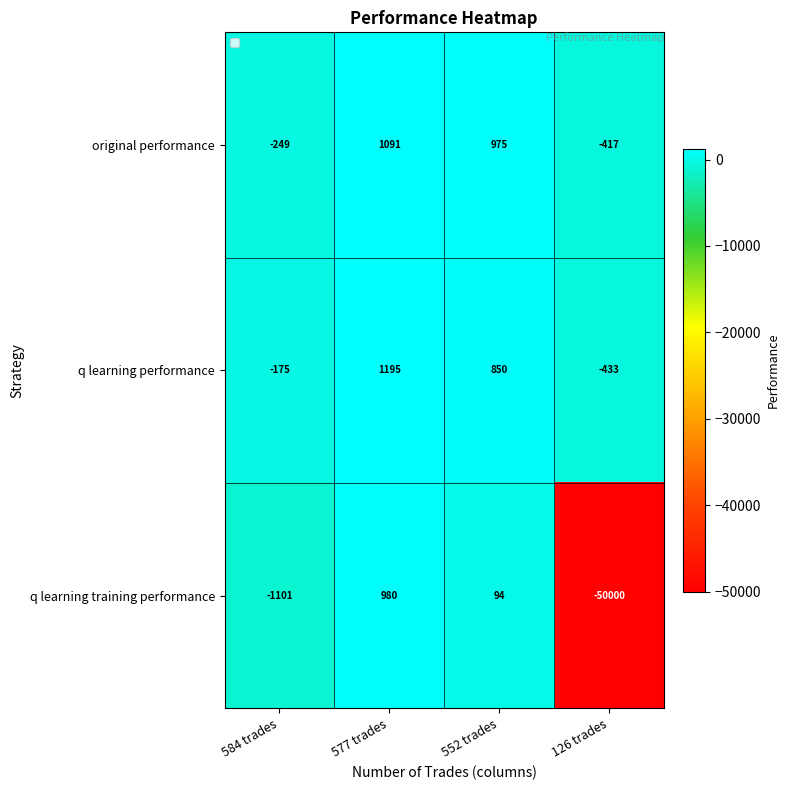

Reading left to right, list all the values displayed in this chart.

original performance: 584 trades=-249	577 trades=1091	552 trades=975	126 trades=-417
q learning performance: 584 trades=-175	577 trades=1195	552 trades=850	126 trades=-433
q learning training performance: 584 trades=-1101	577 trades=980	552 trades=94	126 trades=-50000